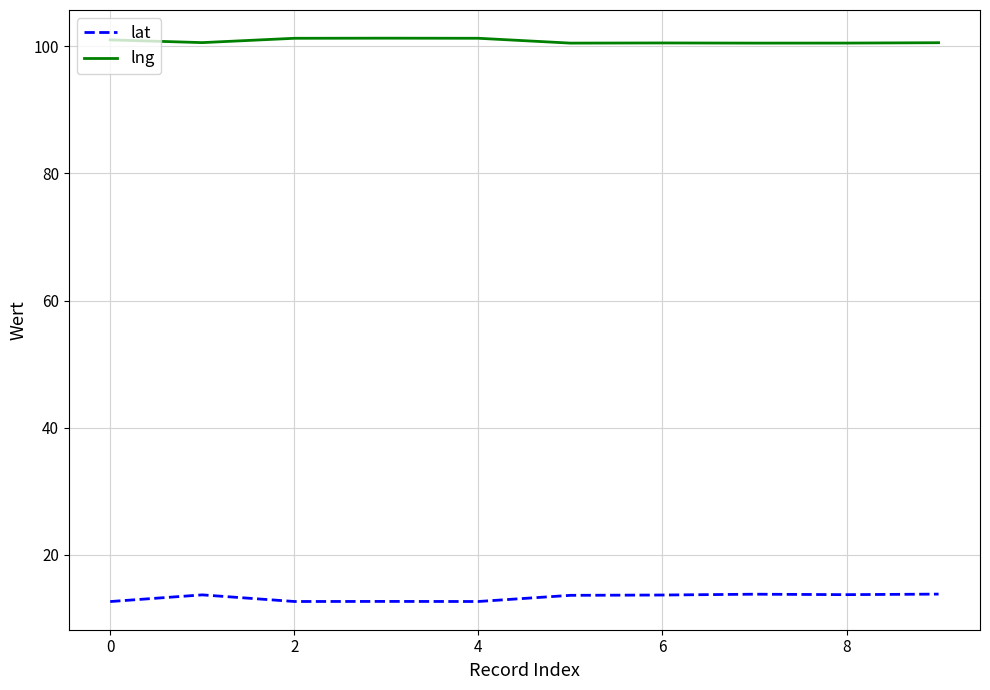

Count the lat values in the range 12 to 13.

4